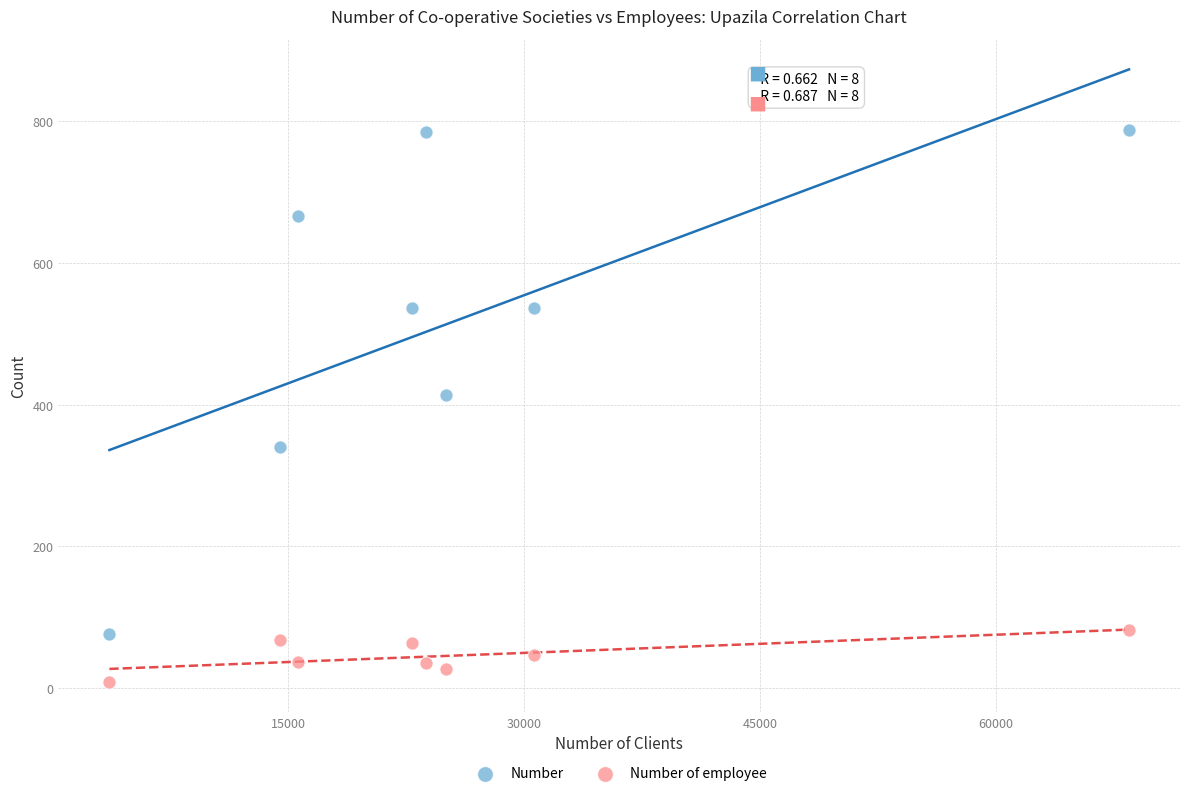

Across all series, what Y value is closest to 398?

414